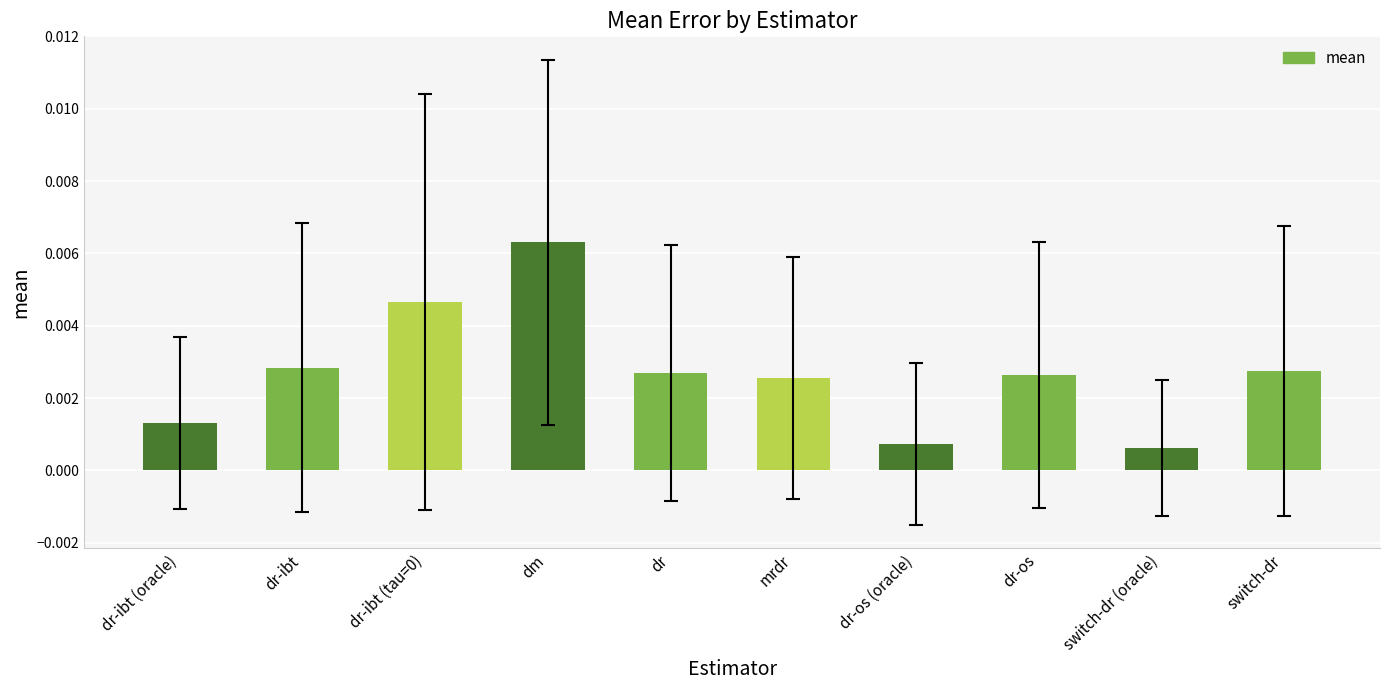

What position from the left is dr-os?

8